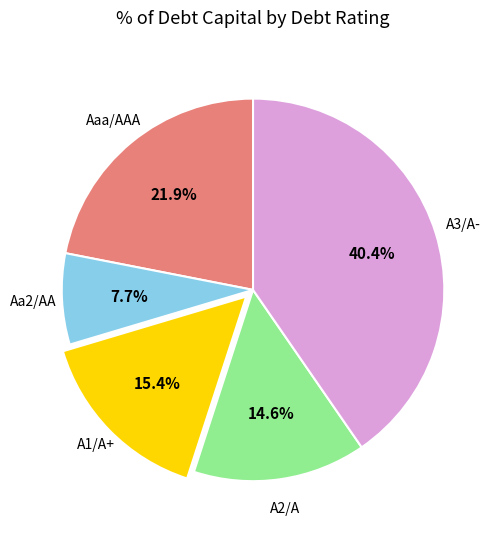

Is there any slice that represents more than half of the pie?

No